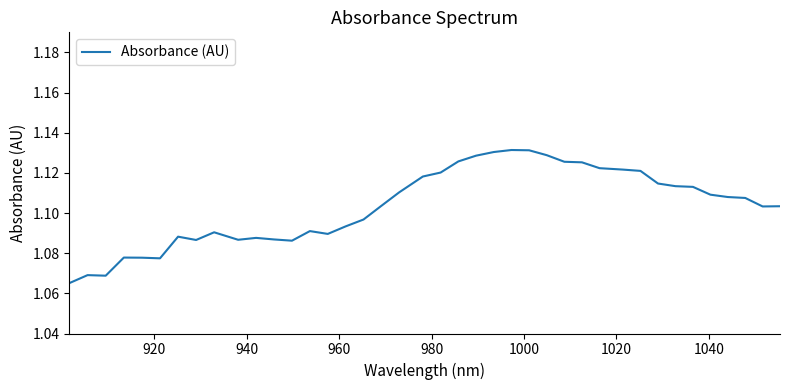

Does the chart have visible grid lines?

No